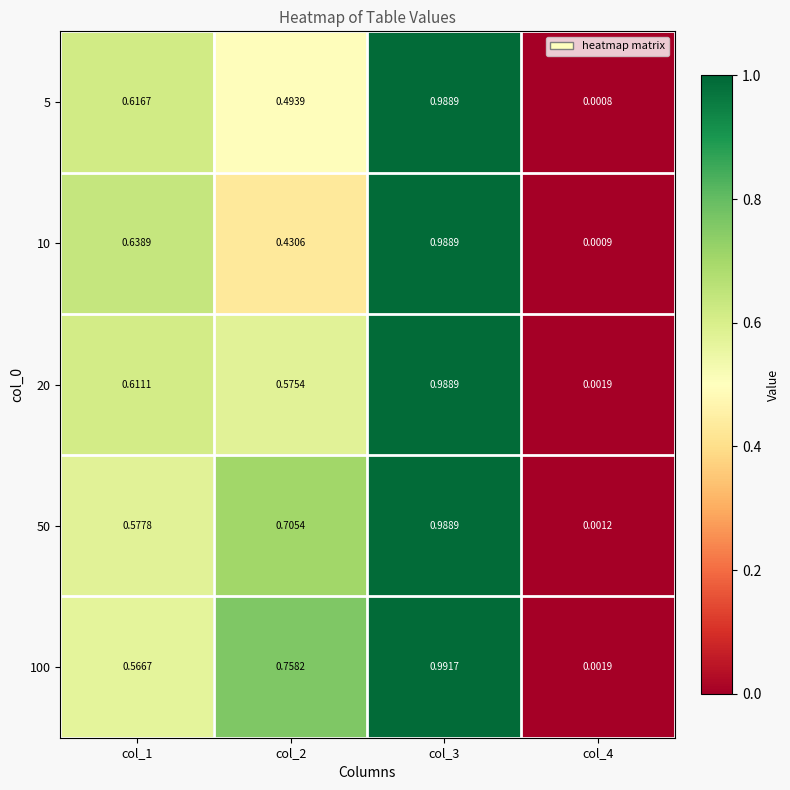

At which category is the sum across all series the highest?

col_3